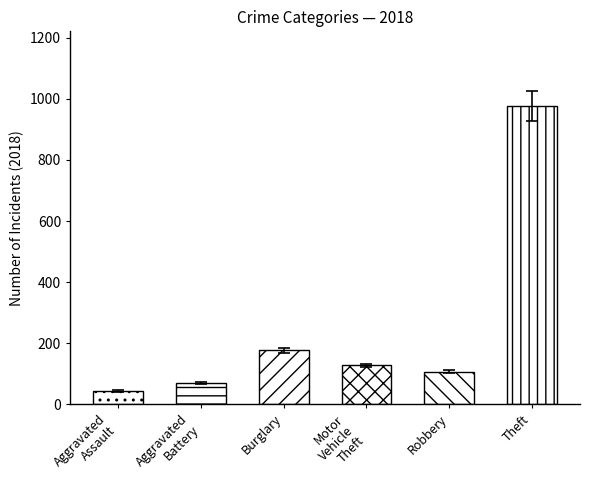

The value of Burglary at 2024 is 102. True or false?

False